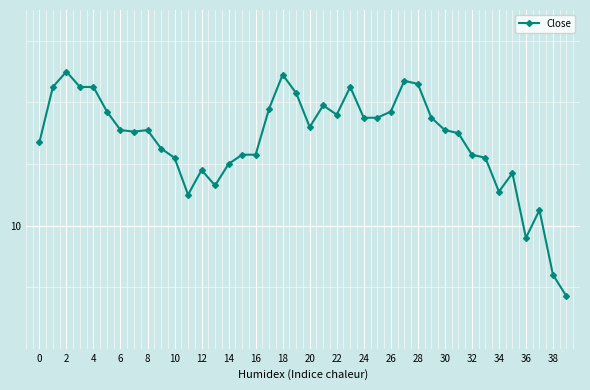

How many interior local peaks (higher than both neighbors) does the data have?

9